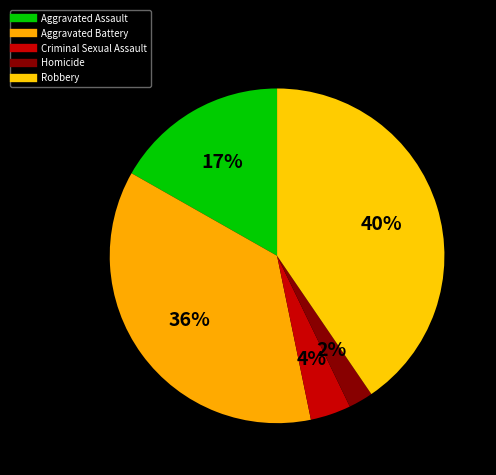

Count the number of slices in the pie.

5